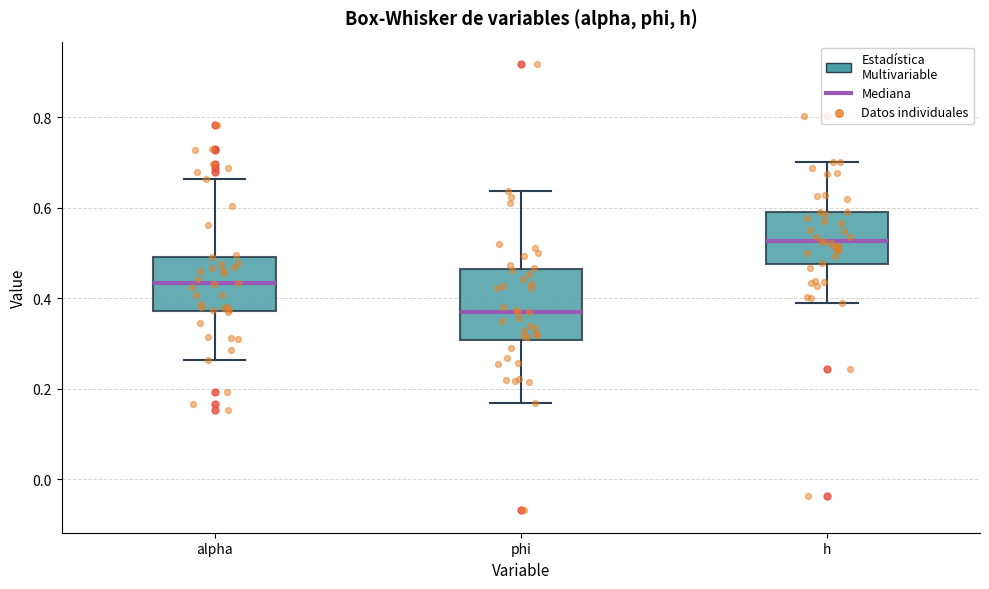

Comparing the boxes themselves (not the whiskers), which one is the tallest?

phi